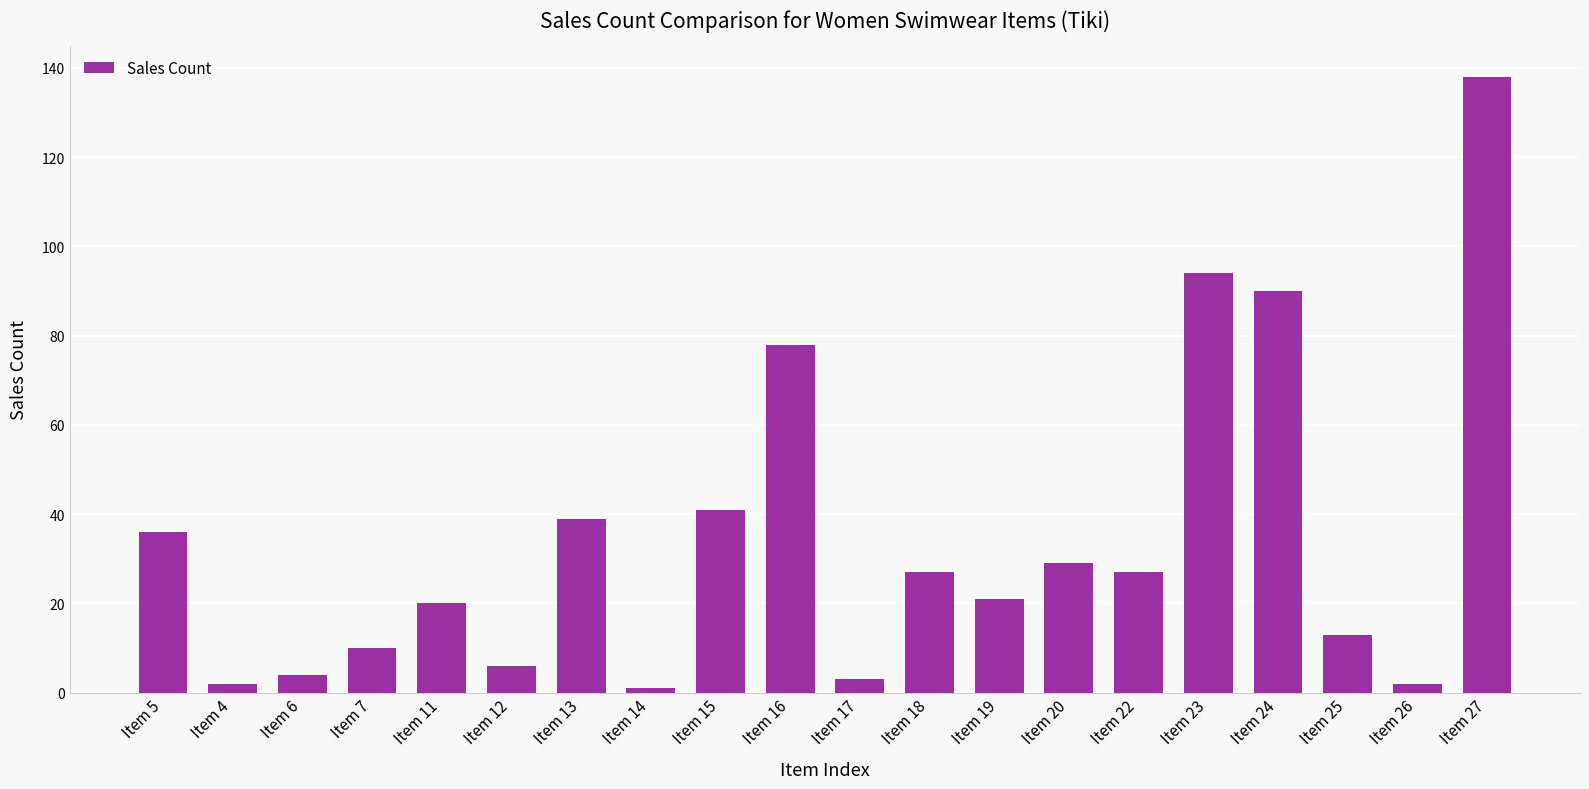

Which category has the highest value across all series?

Item 27